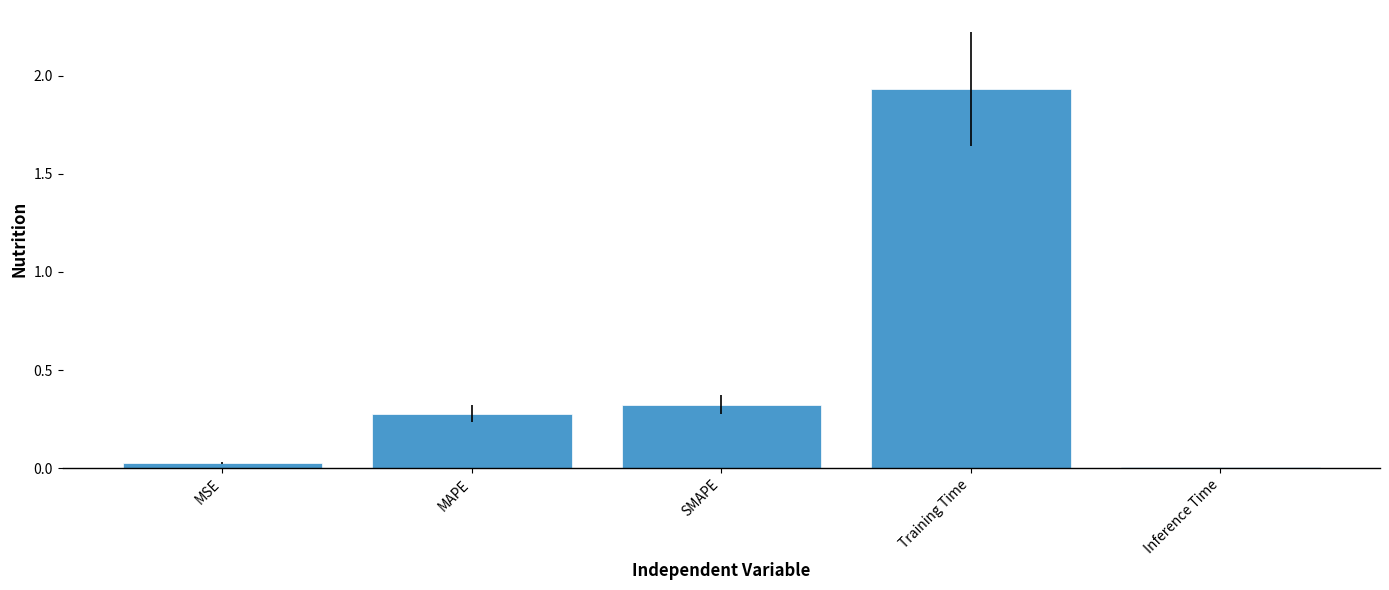

At which category does the chart reach its minimum across all series?

Inference Time